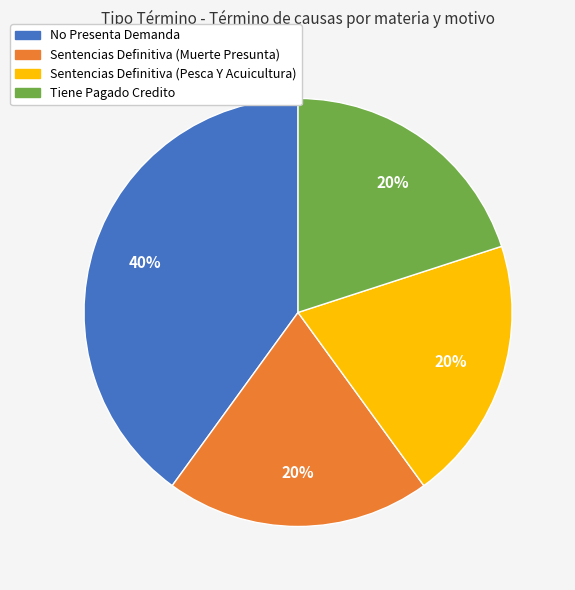

To the nearest percent, what is the difference between the largest and smallest slice percentages?

20%